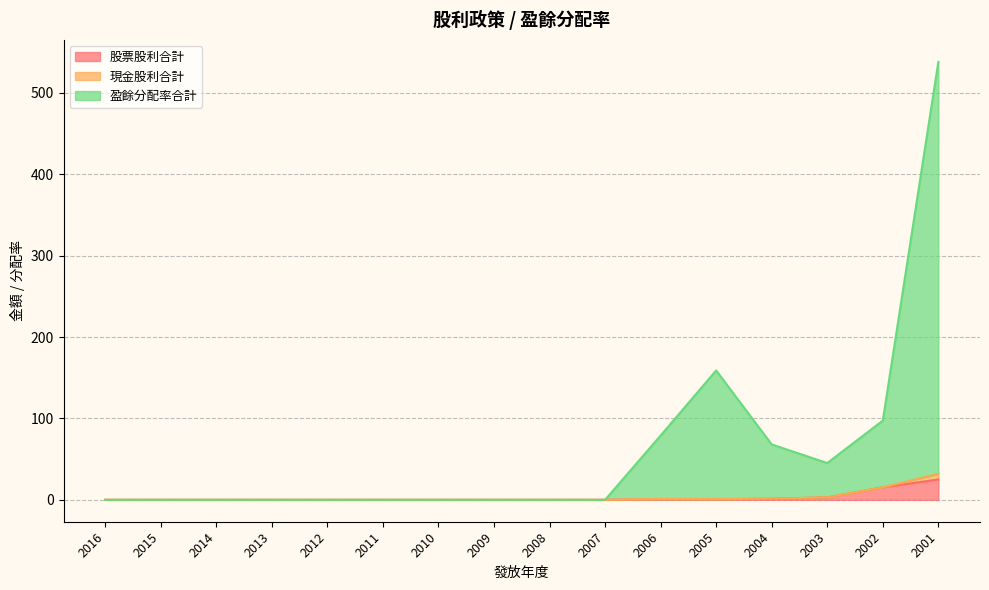

Does the chart have visible grid lines?

Yes